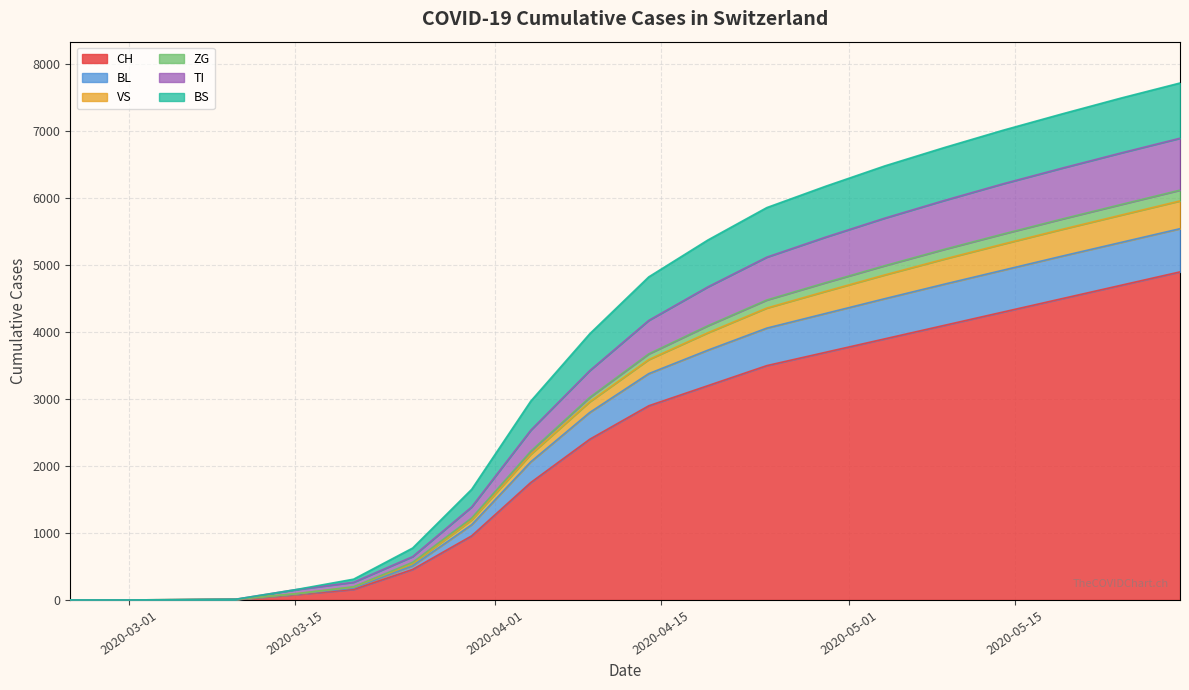

True or false: BL has a value of 2062 at 2020-04-04.

True